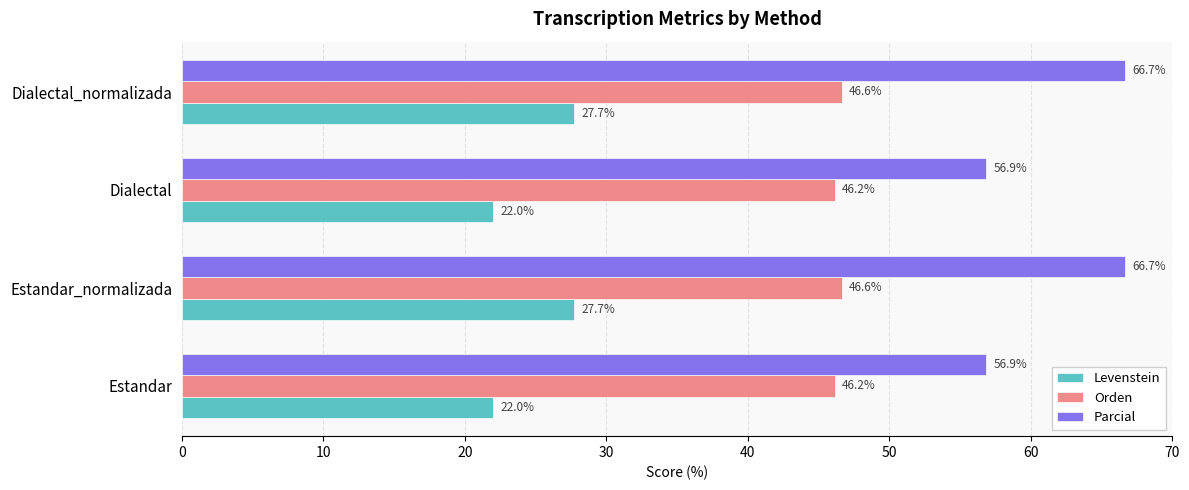

What is the maximum value shown in the chart?

66.7